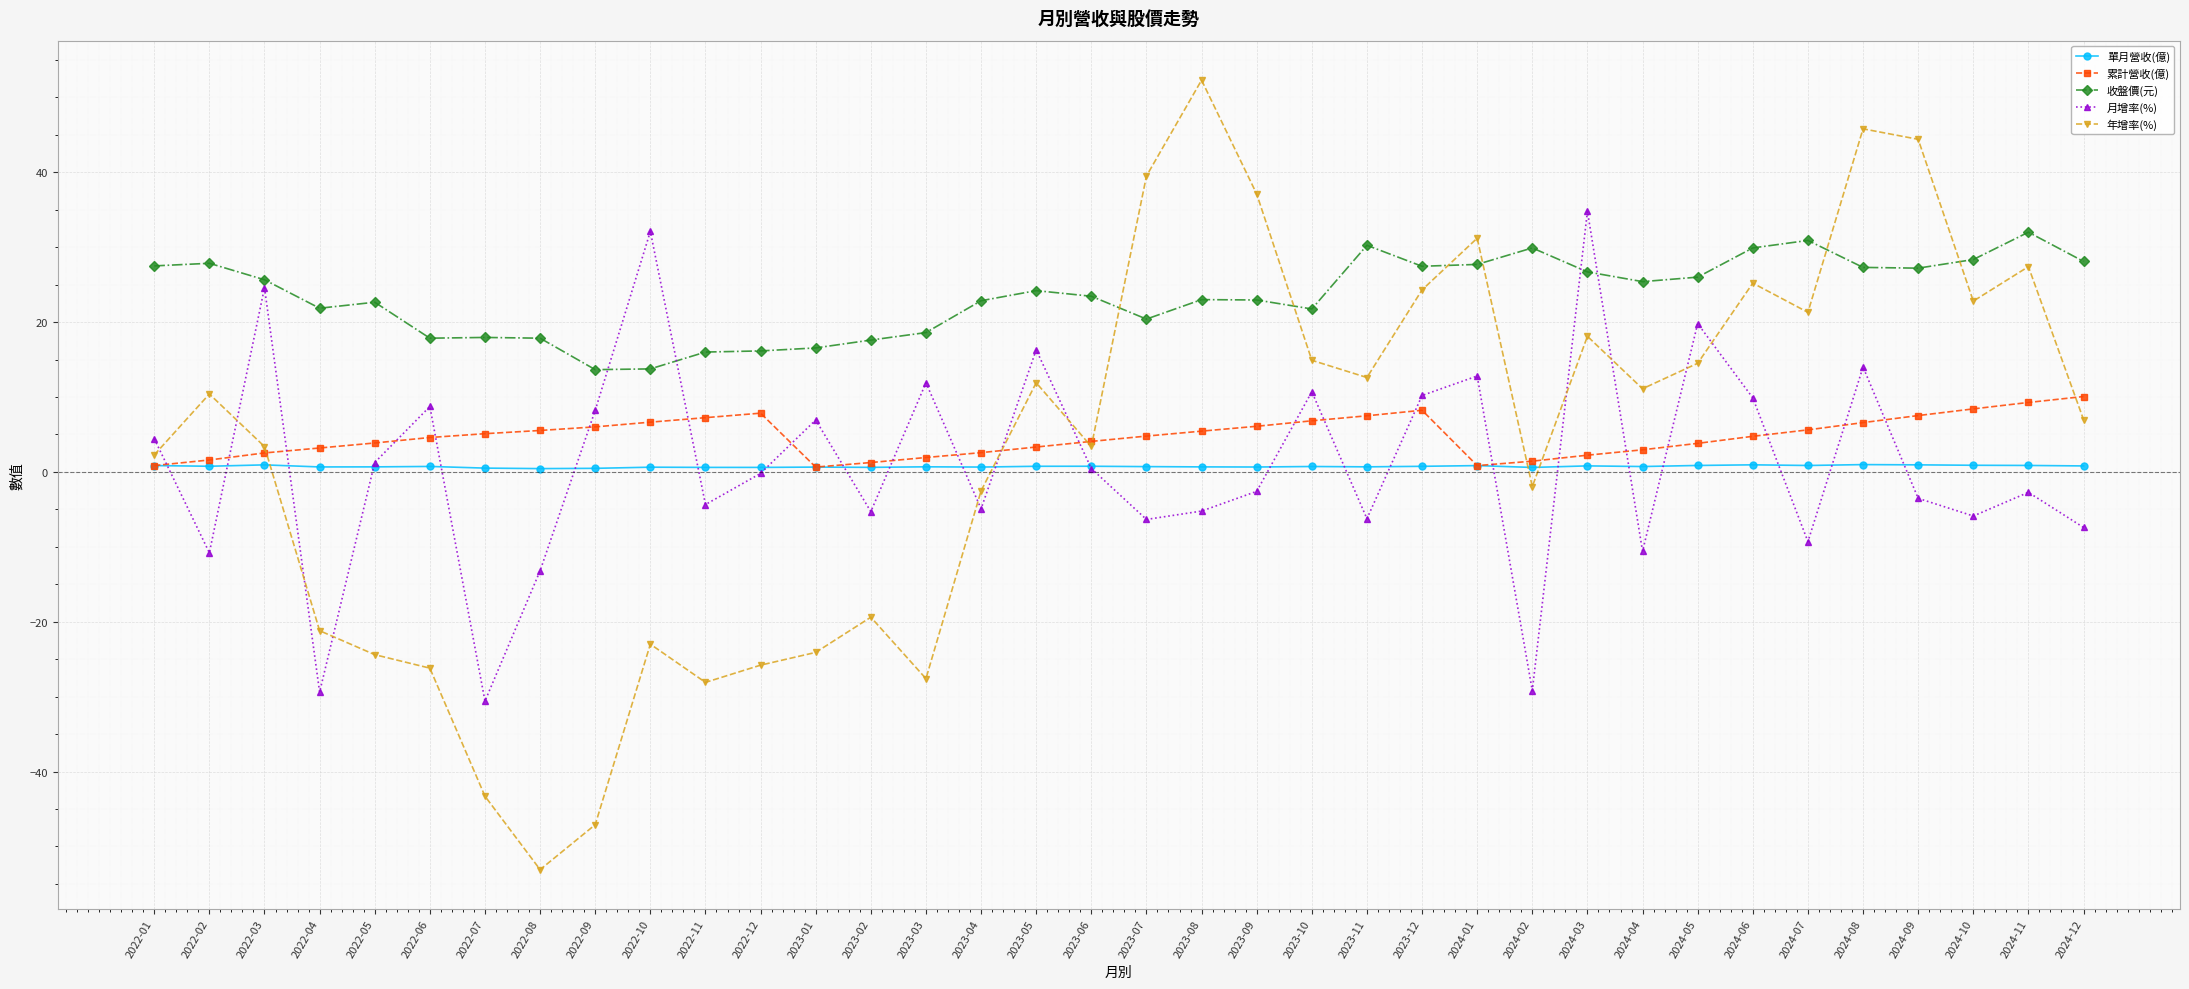

The value of 月增率(%) at 2023-02 is -5.3. True or false?

True